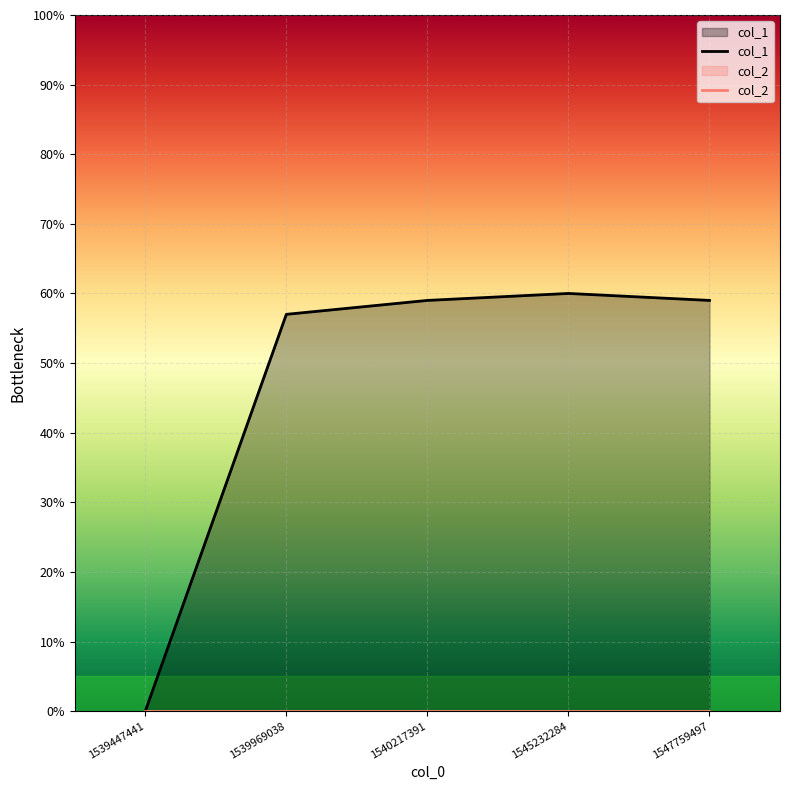

What is the difference between the maximum and minimum values?

60